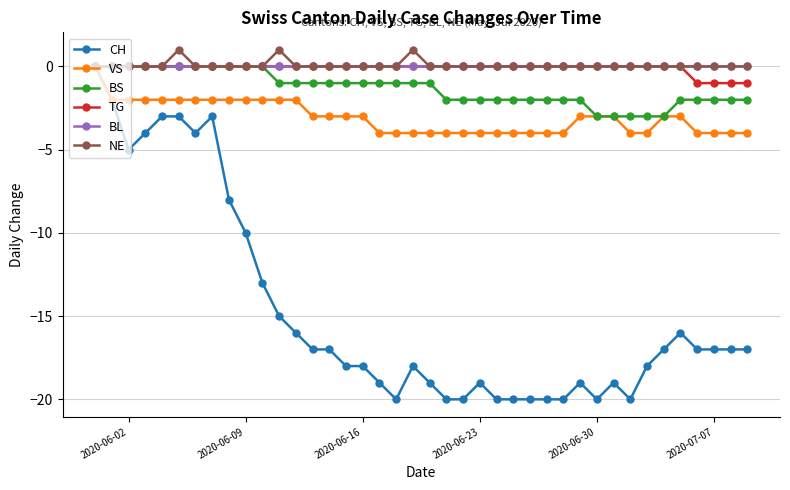

Which series has the widest spread of values?

CH